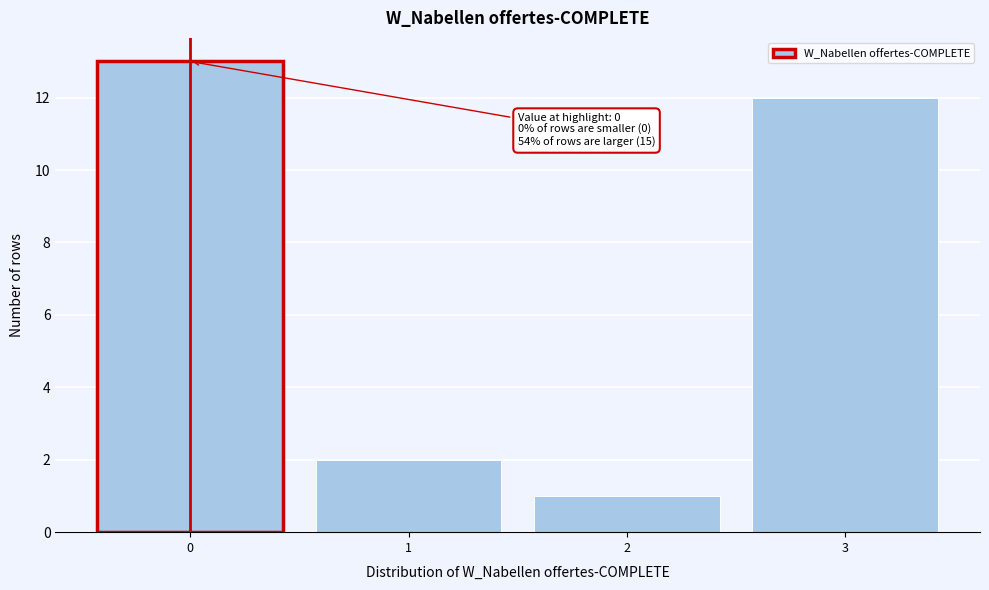

Reading right to left, extract all data points from this chart.

3=12	2=1	1=2	0=13